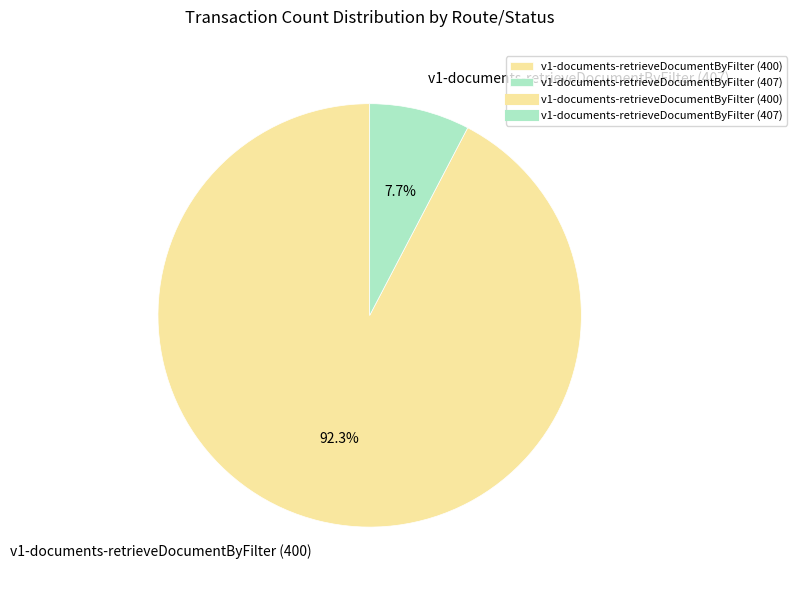

Is it true that v1-documents-retrieveDocumentByFilter (400) is 92% of the pie?

True